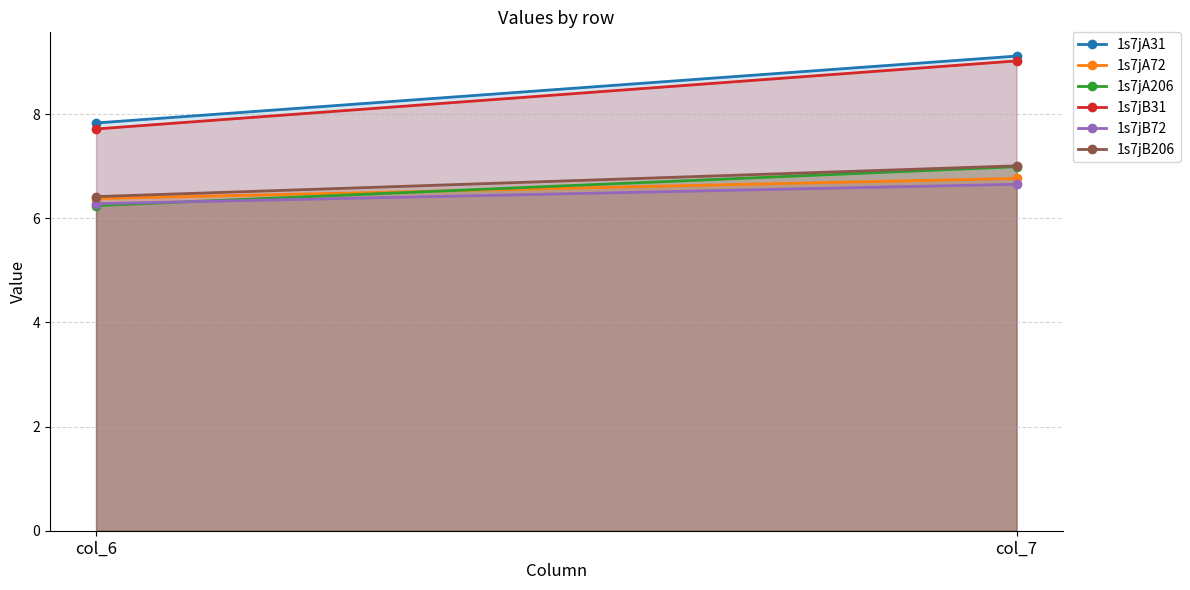

Reading left to right, transcribe all the data shown in this chart.

1s7jA31: 7.8	9.1
1s7jA72: 6.4	6.8
1s7jA206: 6.2	7.0
1s7jB31: 7.7	9.0
1s7jB72: 6.3	6.7
1s7jB206: 6.4	7.0